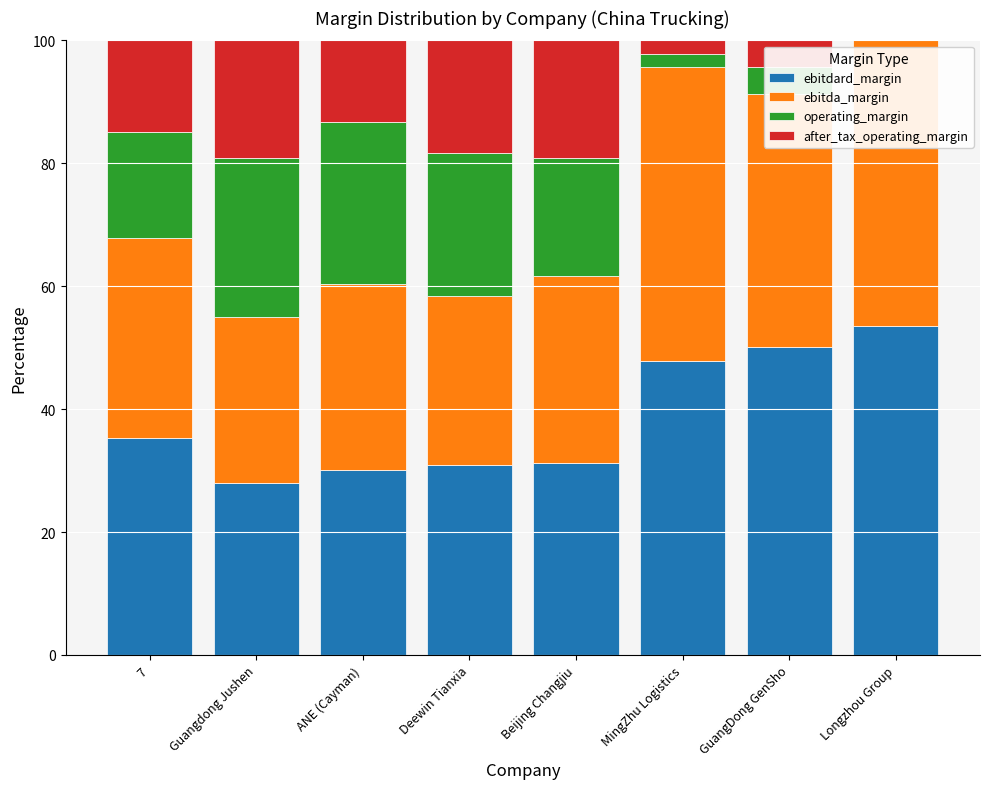

What is the total value across all series at 7?

100.0